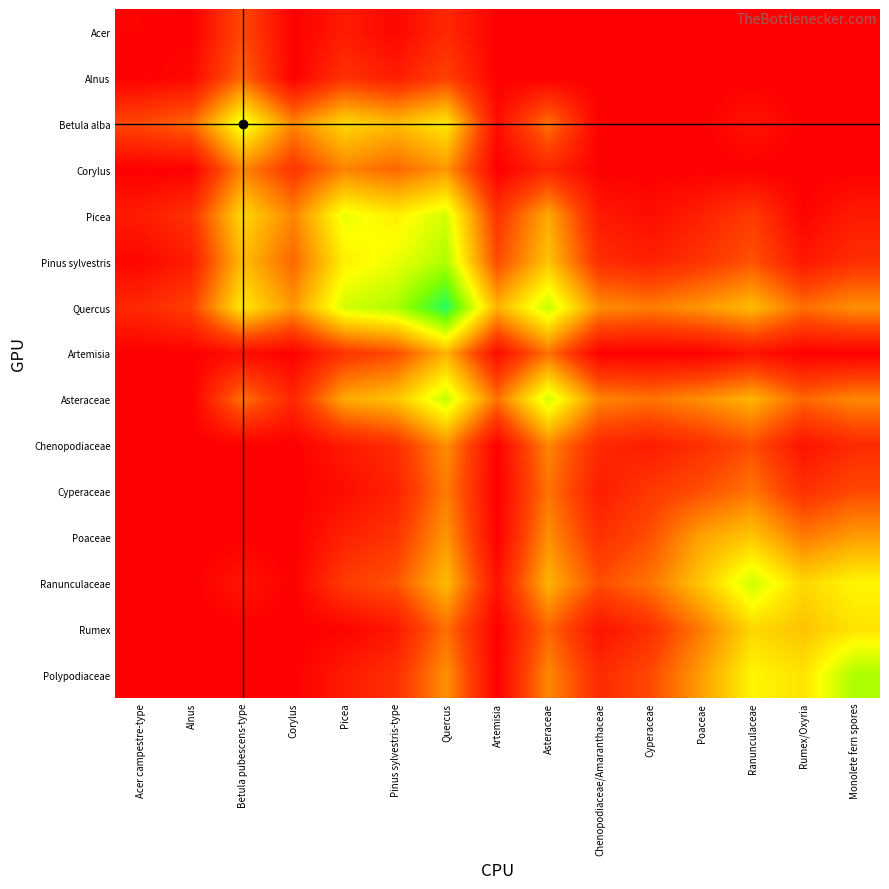

At how many categories does at least one series exceed 88?

9